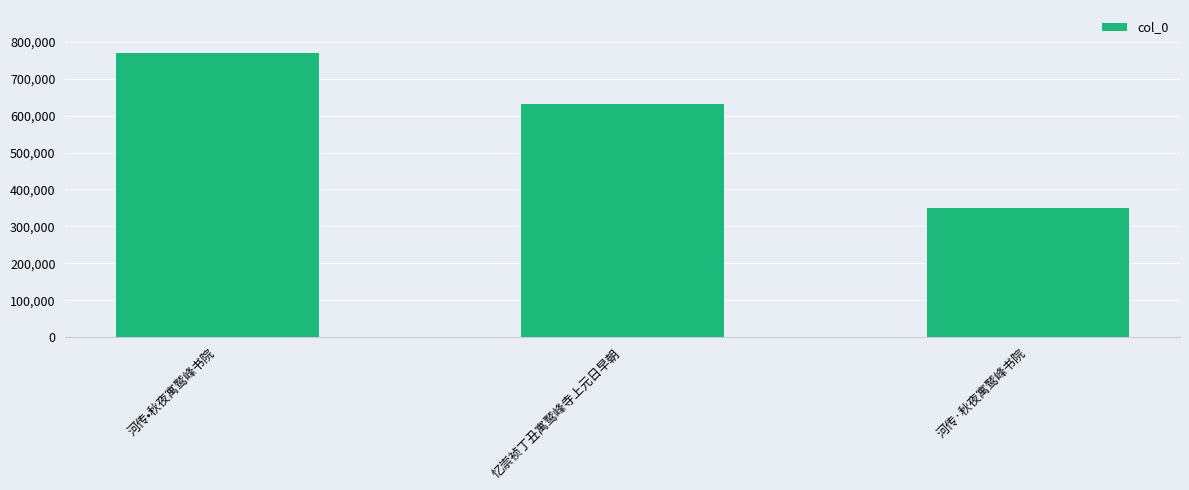

What is the sum of all values?

1752145